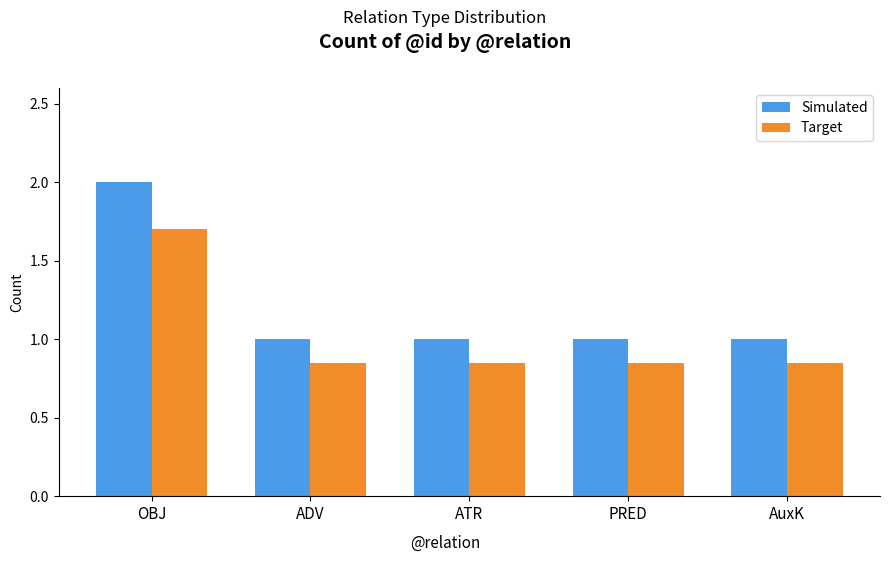

At which category is the sum across all series the highest?

OBJ